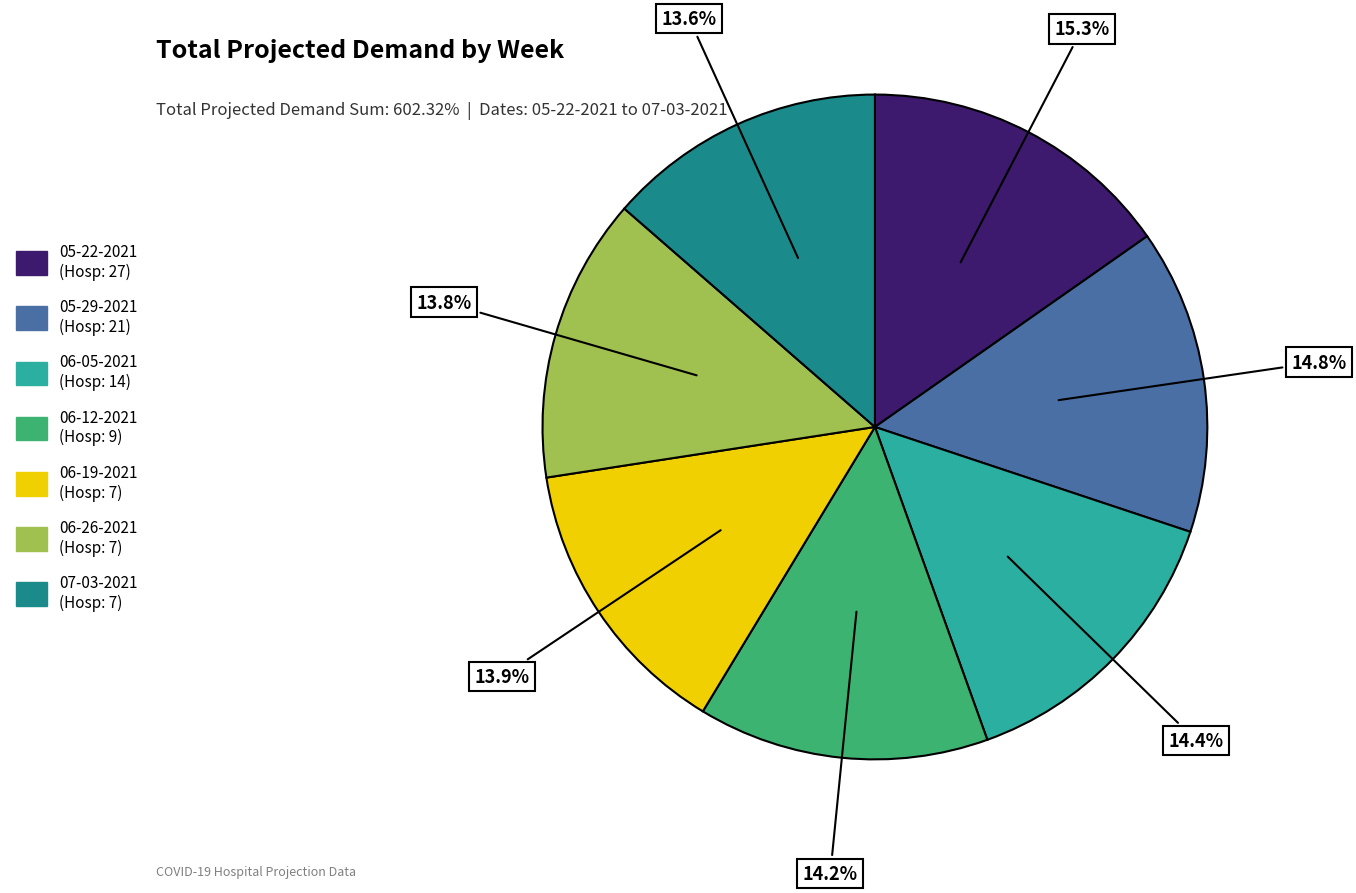

Is there any slice that represents more than half of the pie?

No